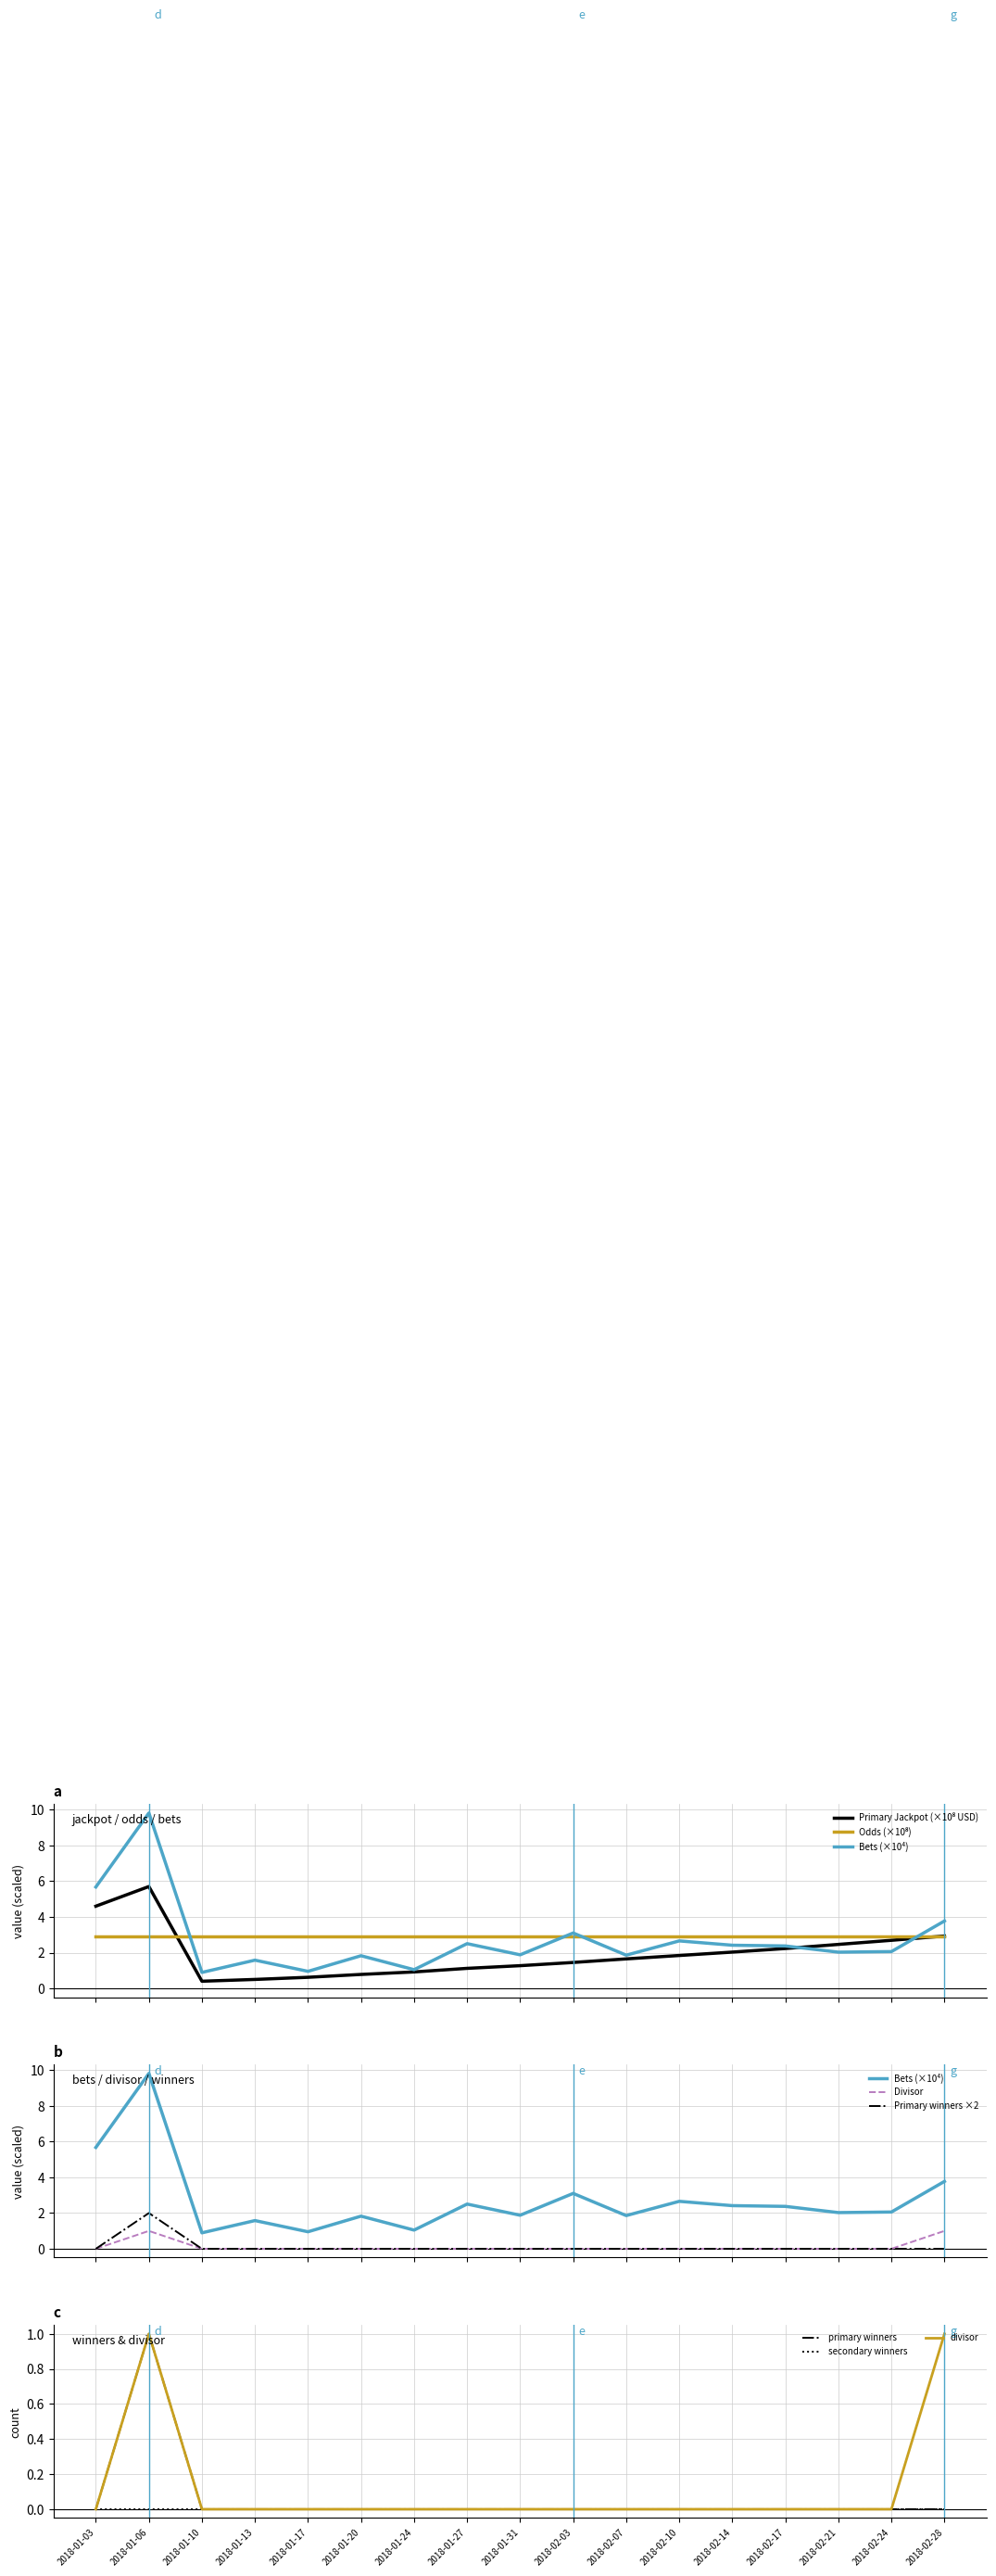

Is it true that primary winners equals -1 at 2018-02-21?

False